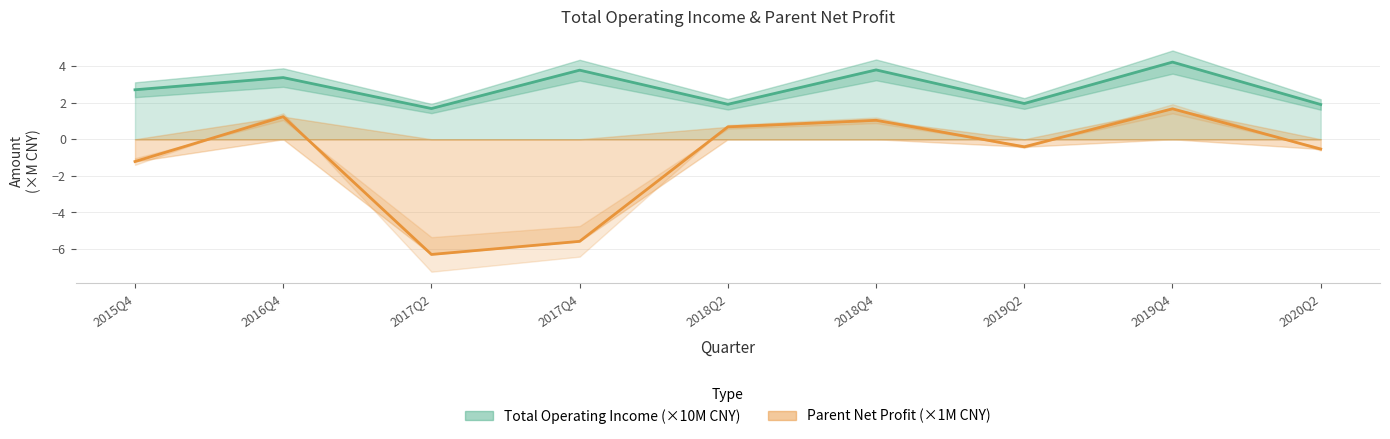

The Total Operating Income (×10M CNY) series shows 1.0 at 2019Q4. True or false?

False